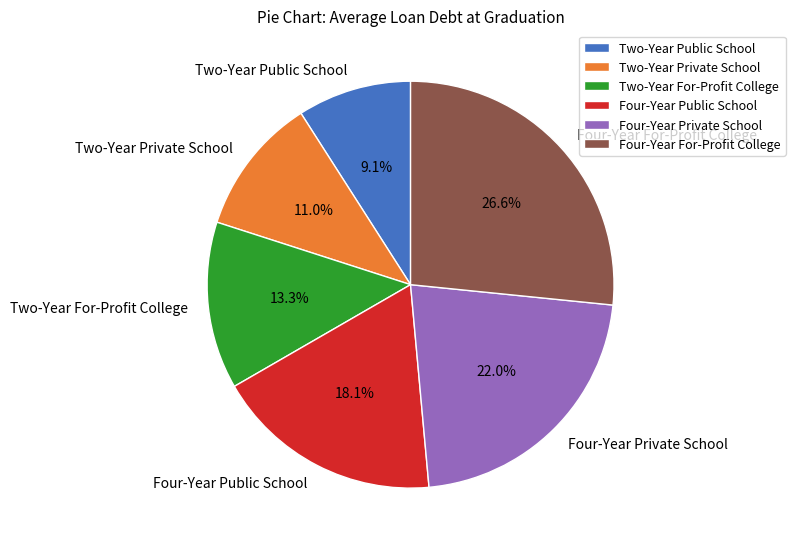

How many segments does this pie chart have?

6